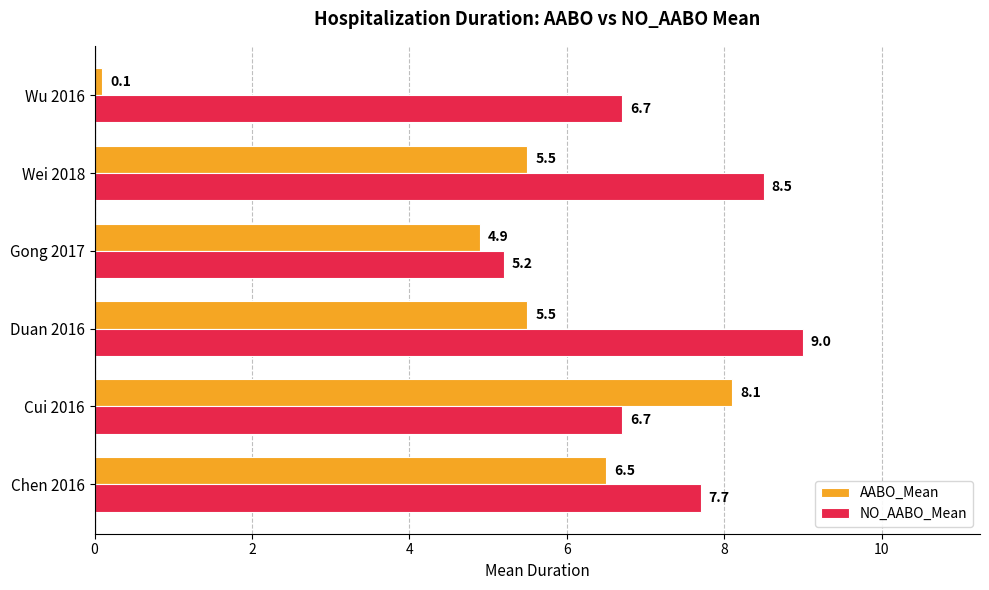

What is the maximum value for AABO_Mean?

8.1